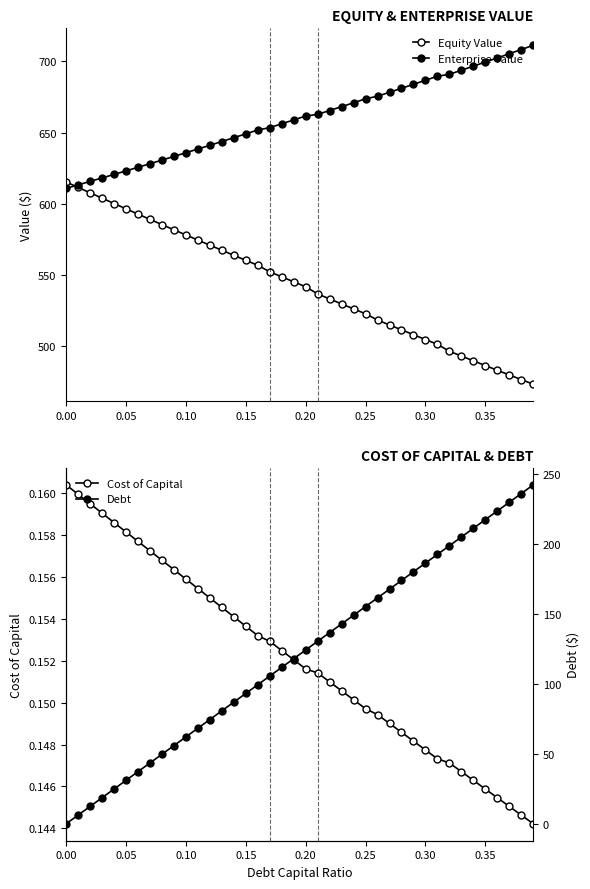

Does the chart have visible grid lines?

No